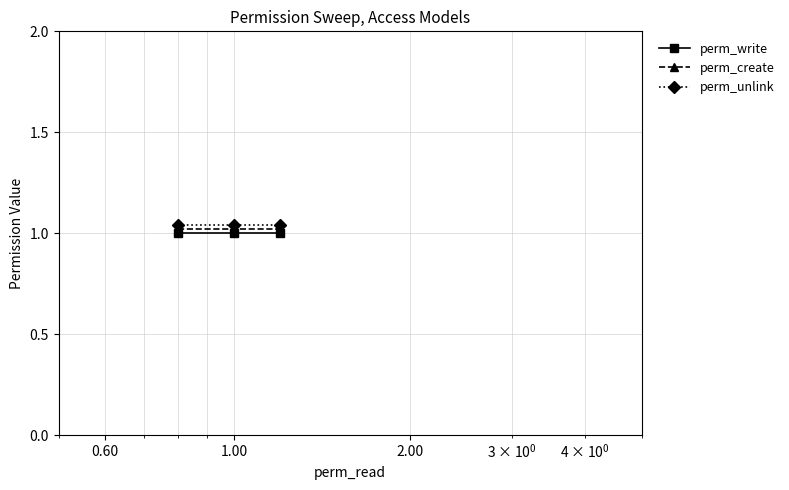

Rank the series by their average value, from lowest to highest.

perm_write, perm_create, perm_unlink